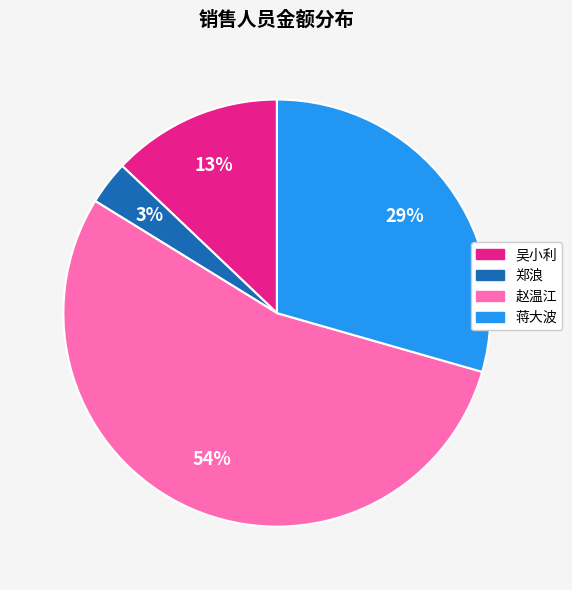

Is the sum of 郑浪 and 吴小利 greater than half?

No